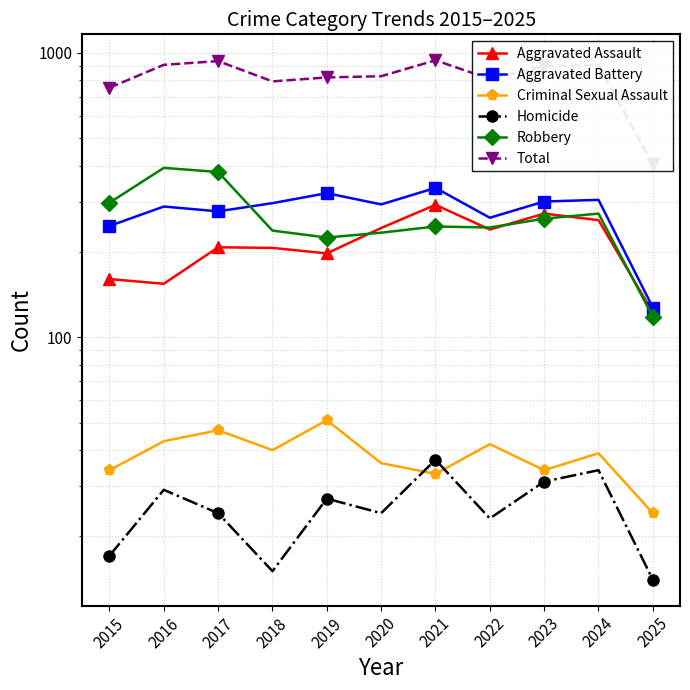

Is it true that Total equals 1450 at 2023?

False